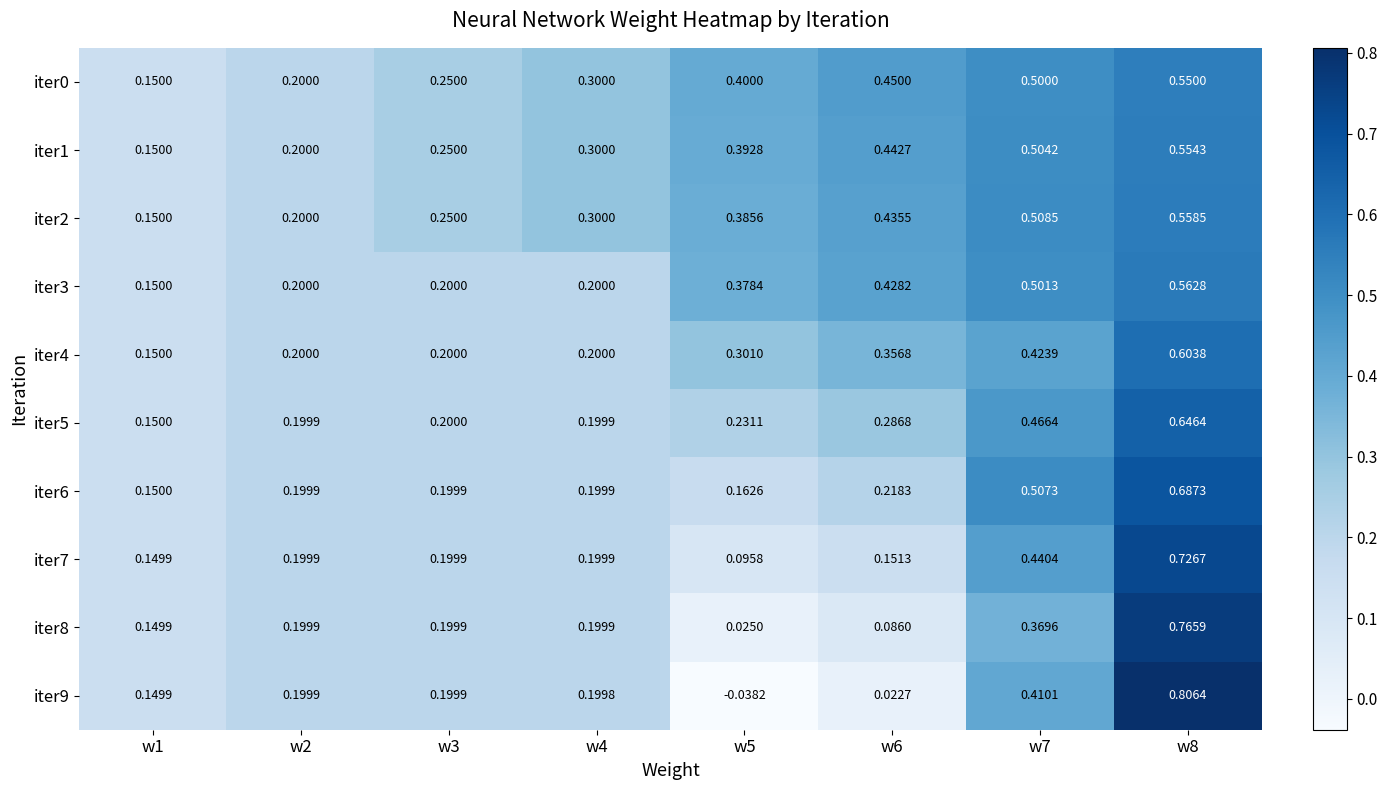

How many values in iter9 are above zero?

7